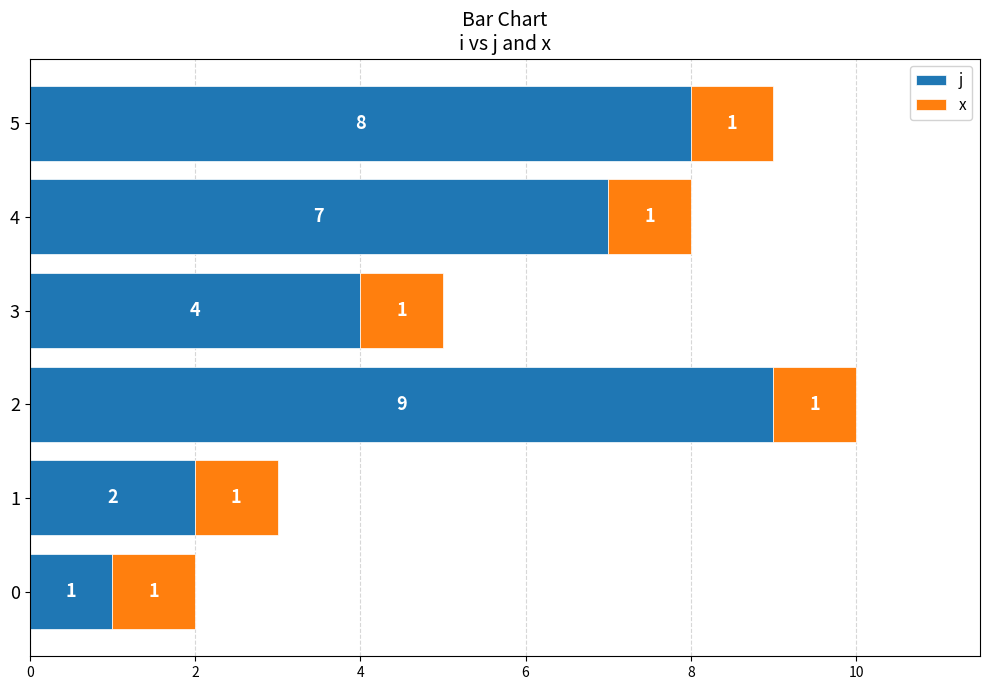

The value of j at 1 is 2. True or false?

True